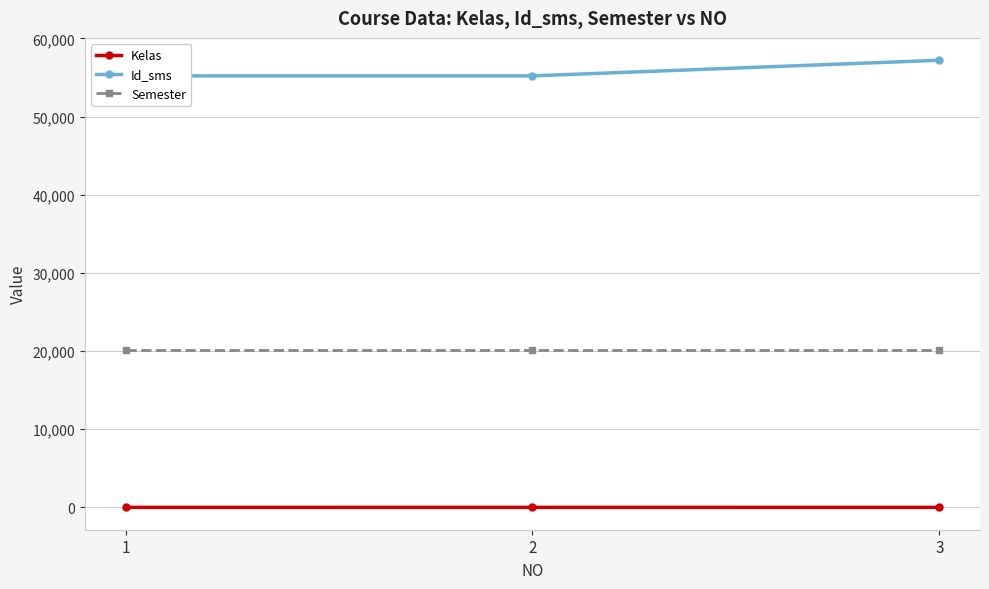

What are all the series names shown in the legend?

Kelas, Id_sms, Semester